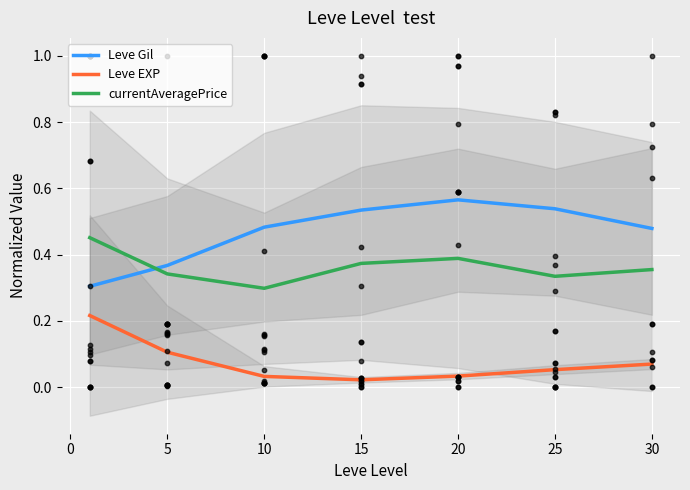

Is the value of Leve EXP at 25 greater than the value of Leve Gil at 15?

No